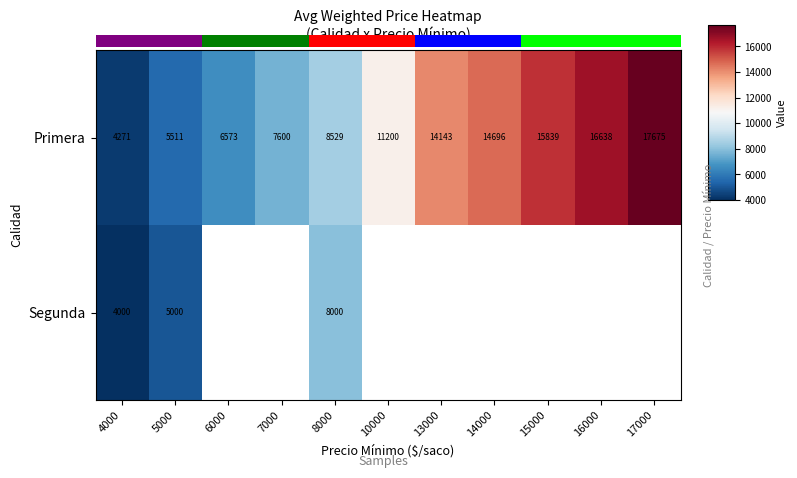

What is the difference between the Primera values at 17000 and 16000?

1037